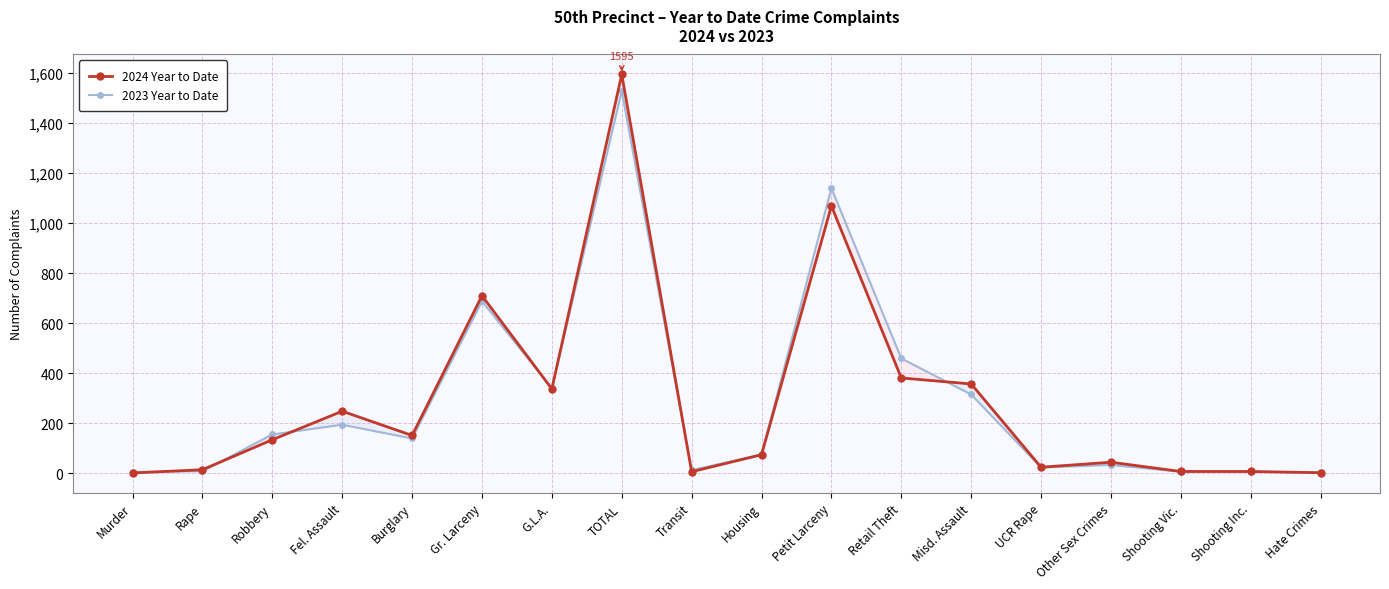

Where is 2023 Year to Date nearest to the value 766?

Gr. Larceny